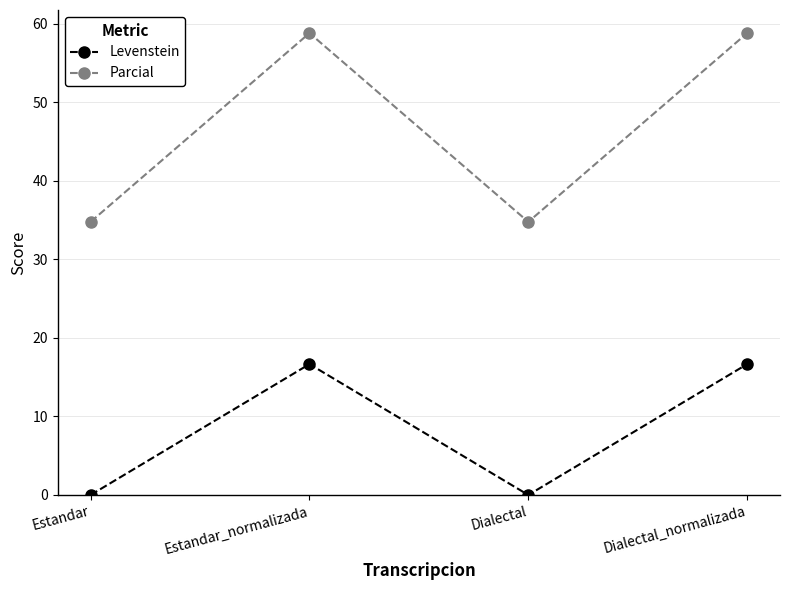

True or false: Levenstein and Parcial intersect in this chart.

False